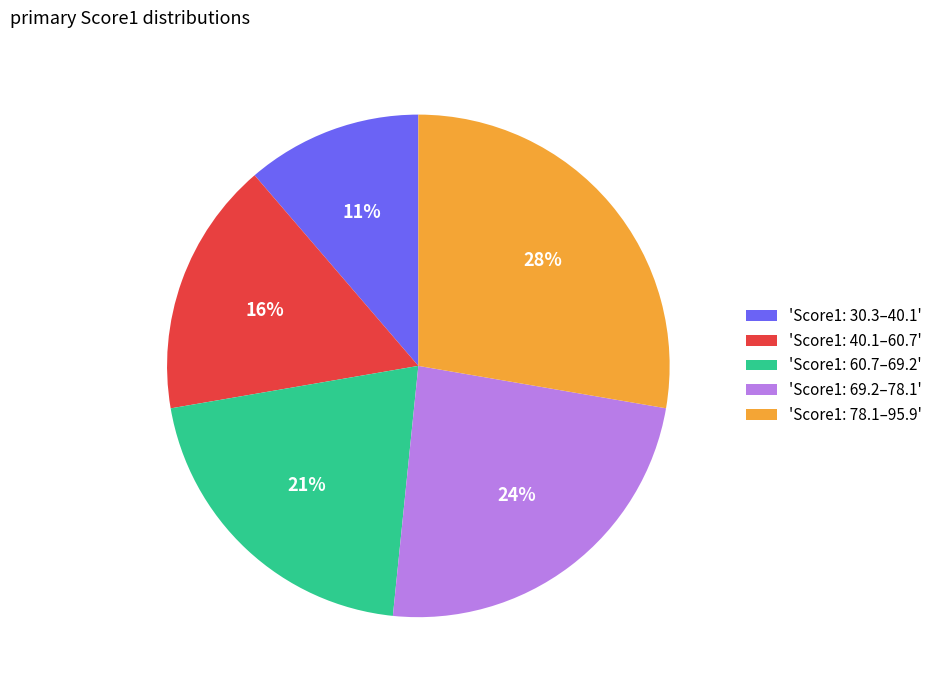

Is there a majority slice in this chart?

No